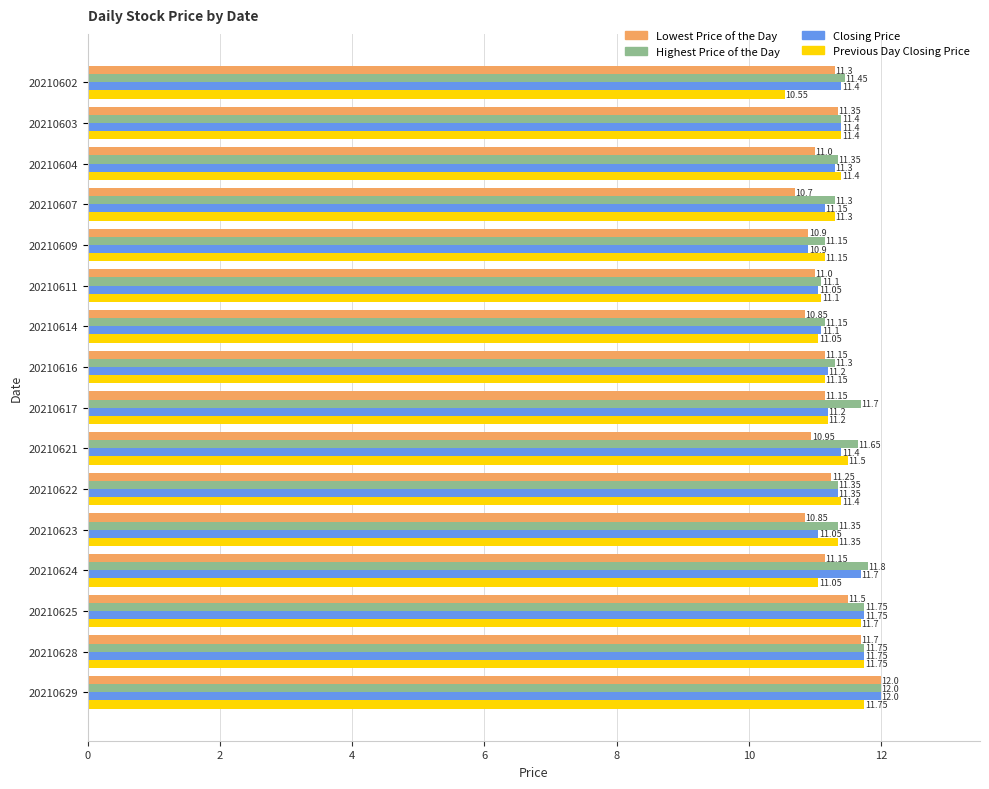

Rank the series by their average value, from lowest to highest.

Lowest Price of the Day, Previous Day Closing Price, Closing Price, Highest Price of the Day